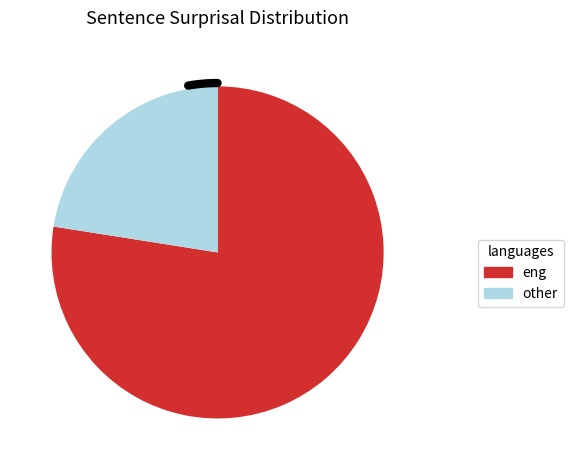

Does past fix with account for over 50% of the chart?

Yes